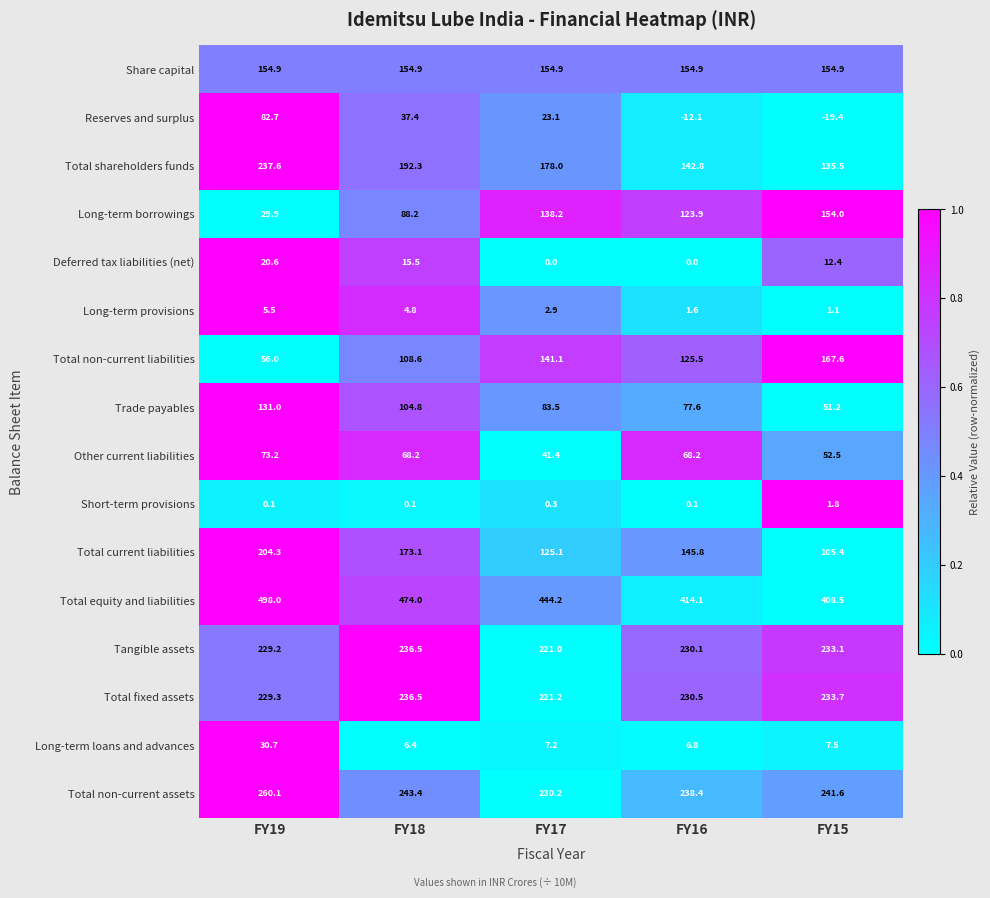

Is it true that Deferred tax liabilities (net) equals 0.0 at FY16?

True